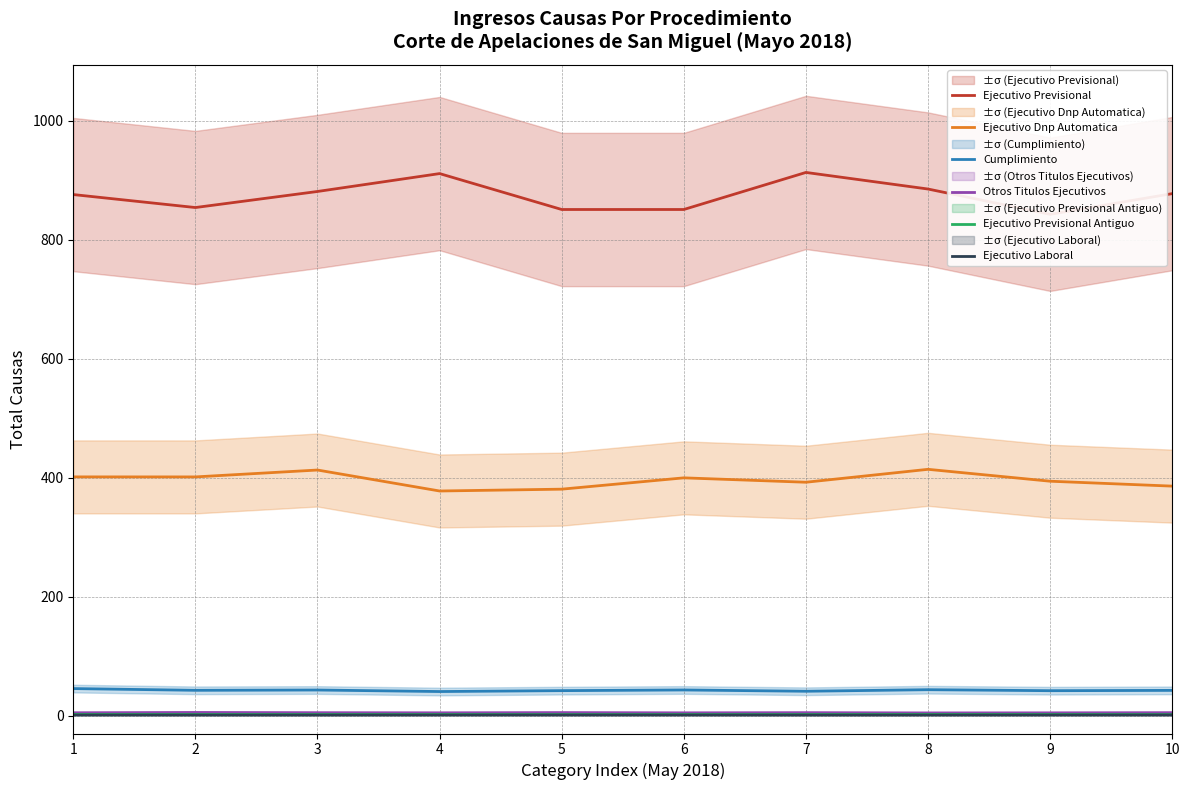

True or false: Ejecutivo Previsional and Otros Titulos Ejecutivos intersect in this chart.

False